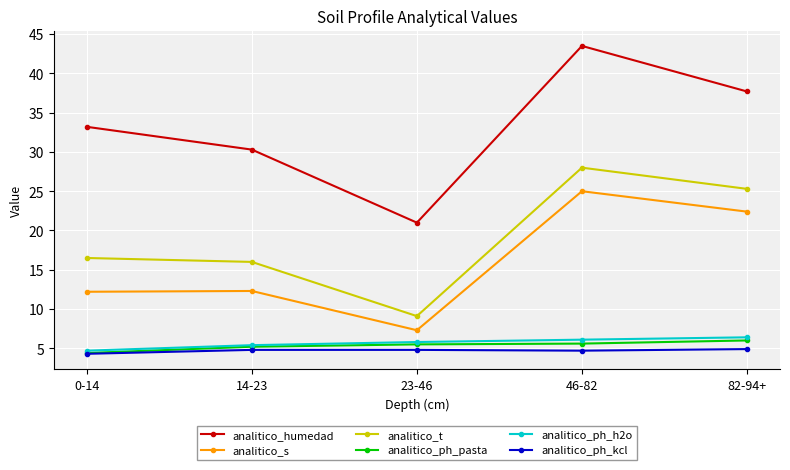

In analitico_s, how many points are higher than both neighbors (excluding endpoints)?

2